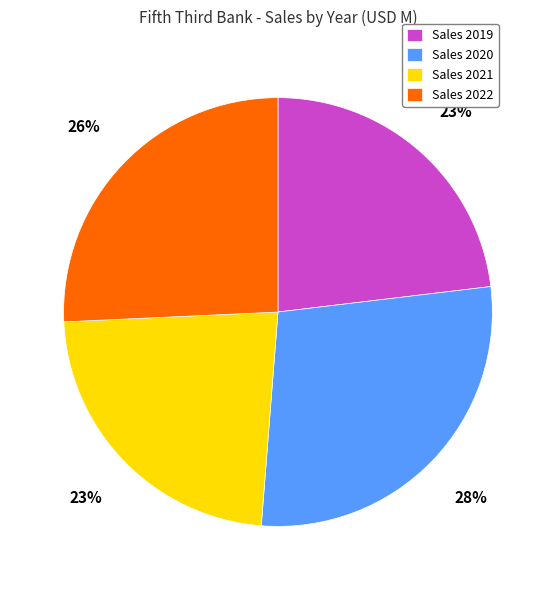

Which has a higher value, Sales 2021 or Sales 2022?

Sales 2022